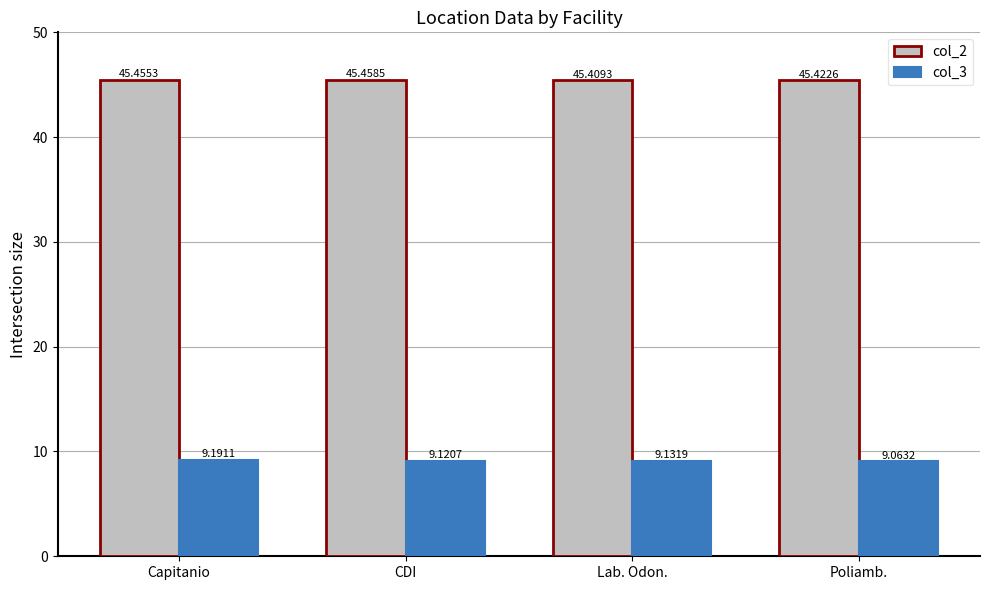

What is the highest value of the col_2 series?

45.5